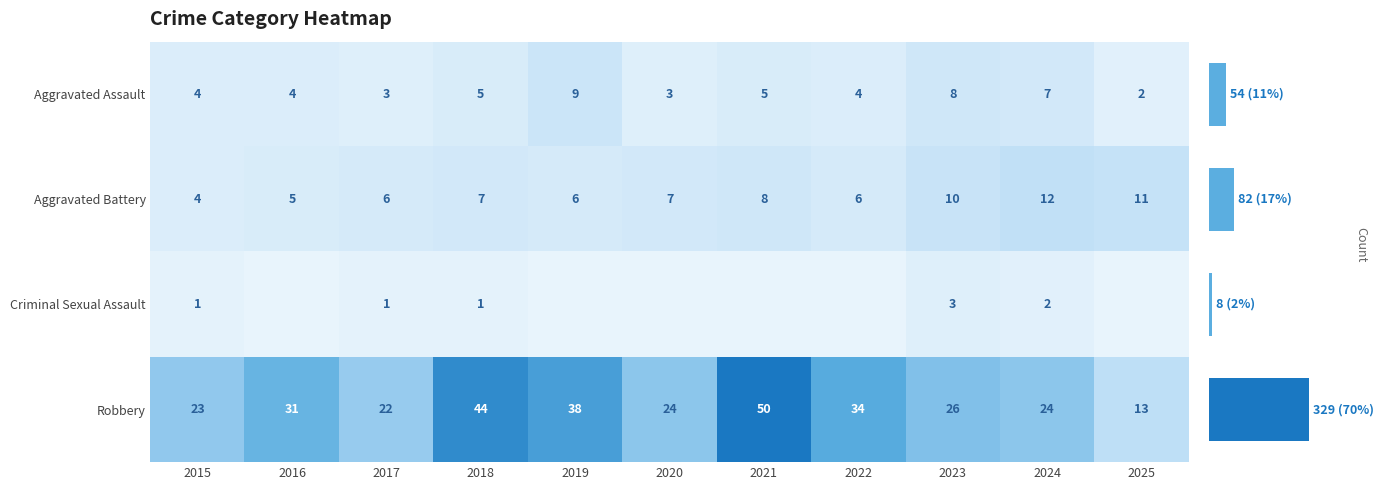

Reading left to right, transcribe all the data shown in this chart.

row_0: 4	4	3	5	9	3	5	4	8	7	2
row_1: 4	5	6	7	6	7	8	6	10	12	11
row_2: 1	0	1	1	0	0	0	0	3	2	0
row_3: 23	31	22	44	38	24	50	34	26	24	13